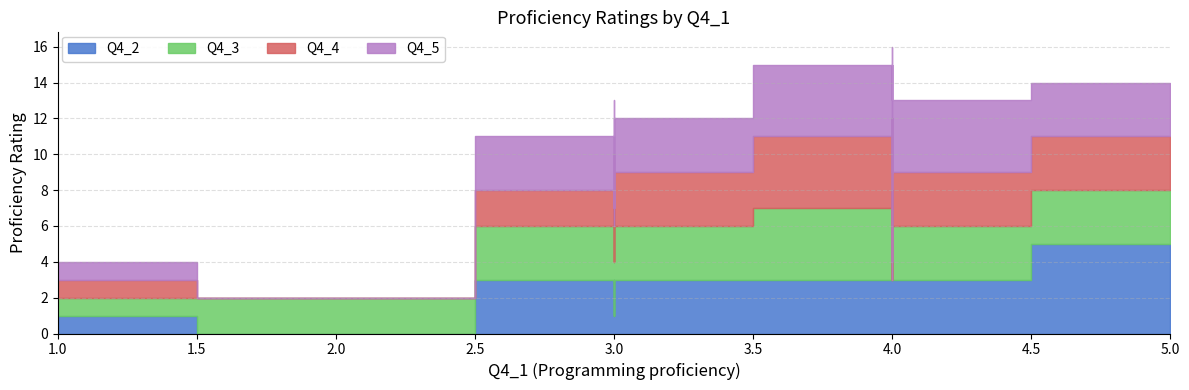

At which label is Q4_4 closest to 2?

3